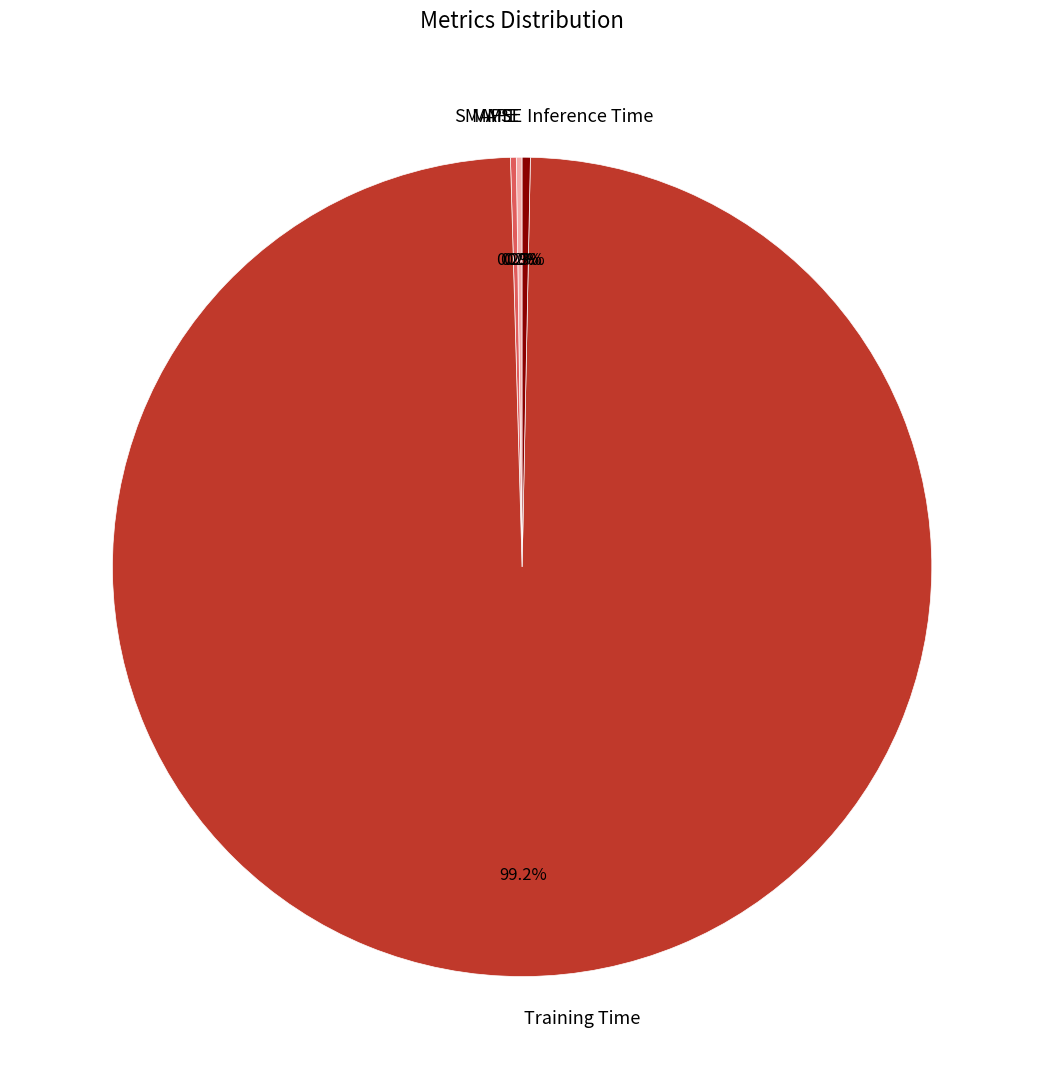

What is the largest slice in the pie chart?

Training Time